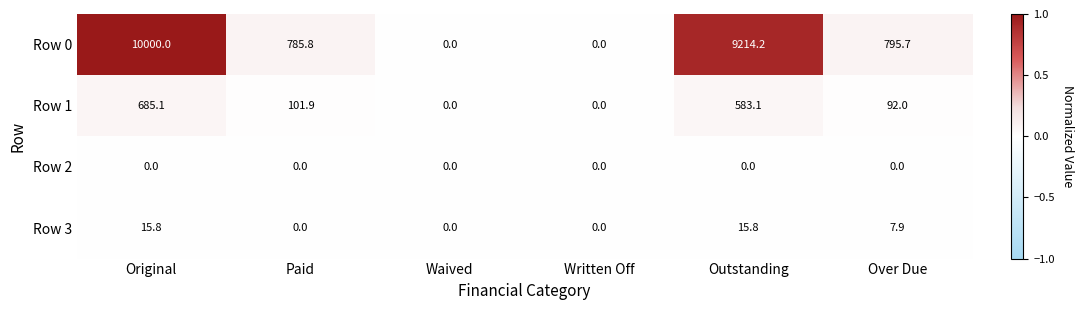

Reading left to right, transcribe all the data shown in this chart.

Row 0: Original=10000.0	Paid=785.8	Waived=0.0	Written Off=0.0	Outstanding=9214.2	Over Due=795.7
Row 1: Original=685.1	Paid=101.9	Waived=0.0	Written Off=0.0	Outstanding=583.1	Over Due=92.0
Row 2: Original=0.0	Paid=0.0	Waived=0.0	Written Off=0.0	Outstanding=0.0	Over Due=0.0
Row 3: Original=15.8	Paid=0.0	Waived=0.0	Written Off=0.0	Outstanding=15.8	Over Due=7.9